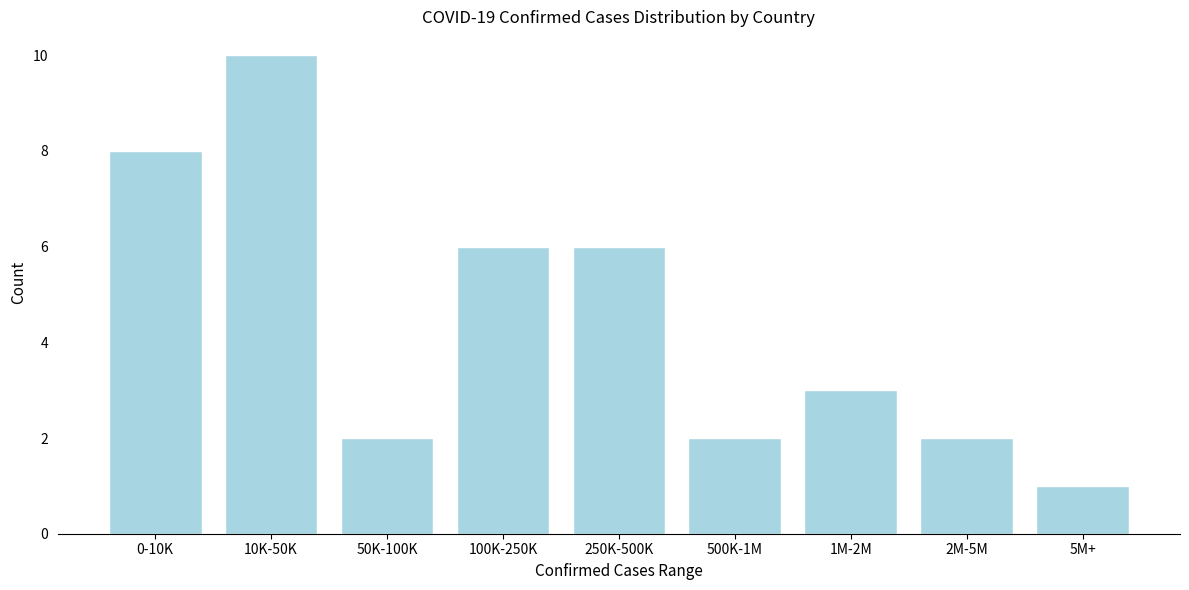

Reading left to right, transcribe all the data shown in this chart.

8	10	2	6	6	2	3	2	1